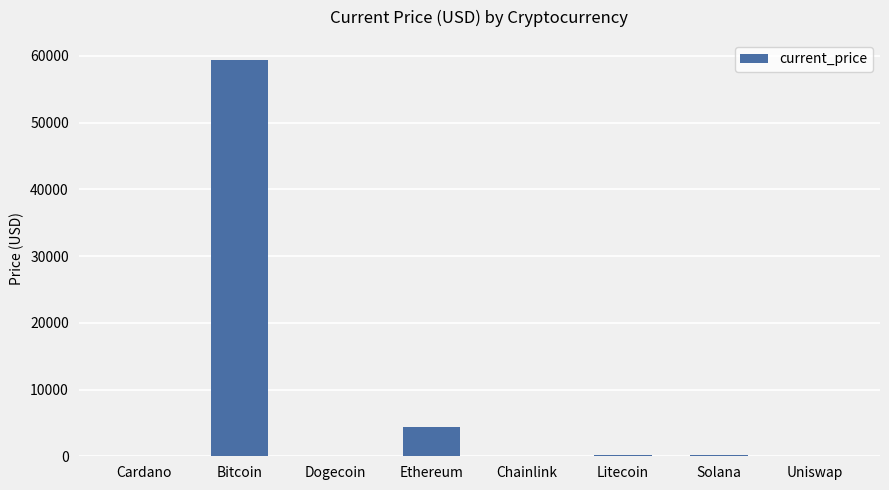

What is the sum of all values?

64311.6